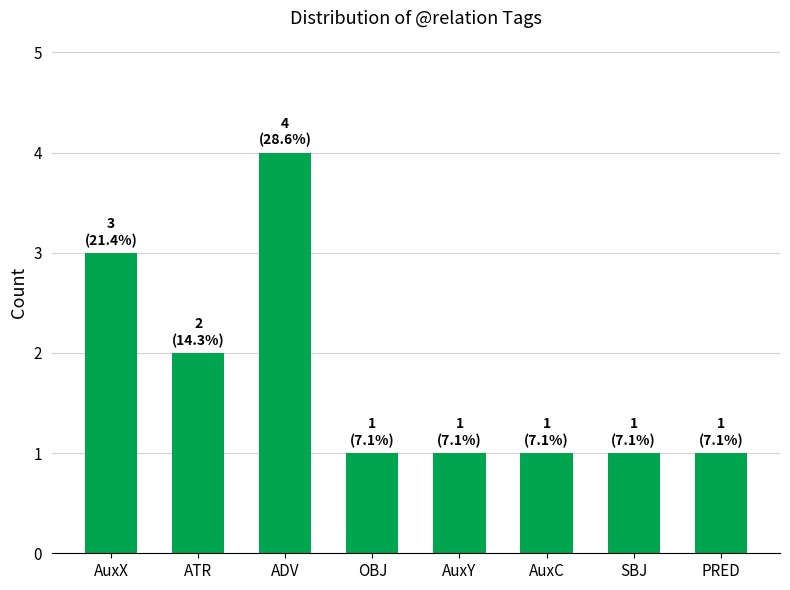

Which category has the highest value across all series?

ADV